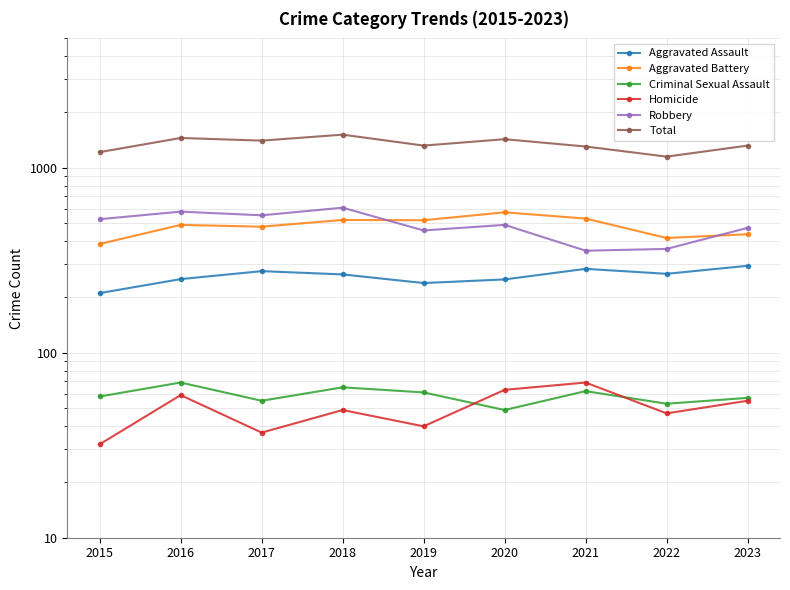

What is the value of the Robbery point at the 7th from the left?

356